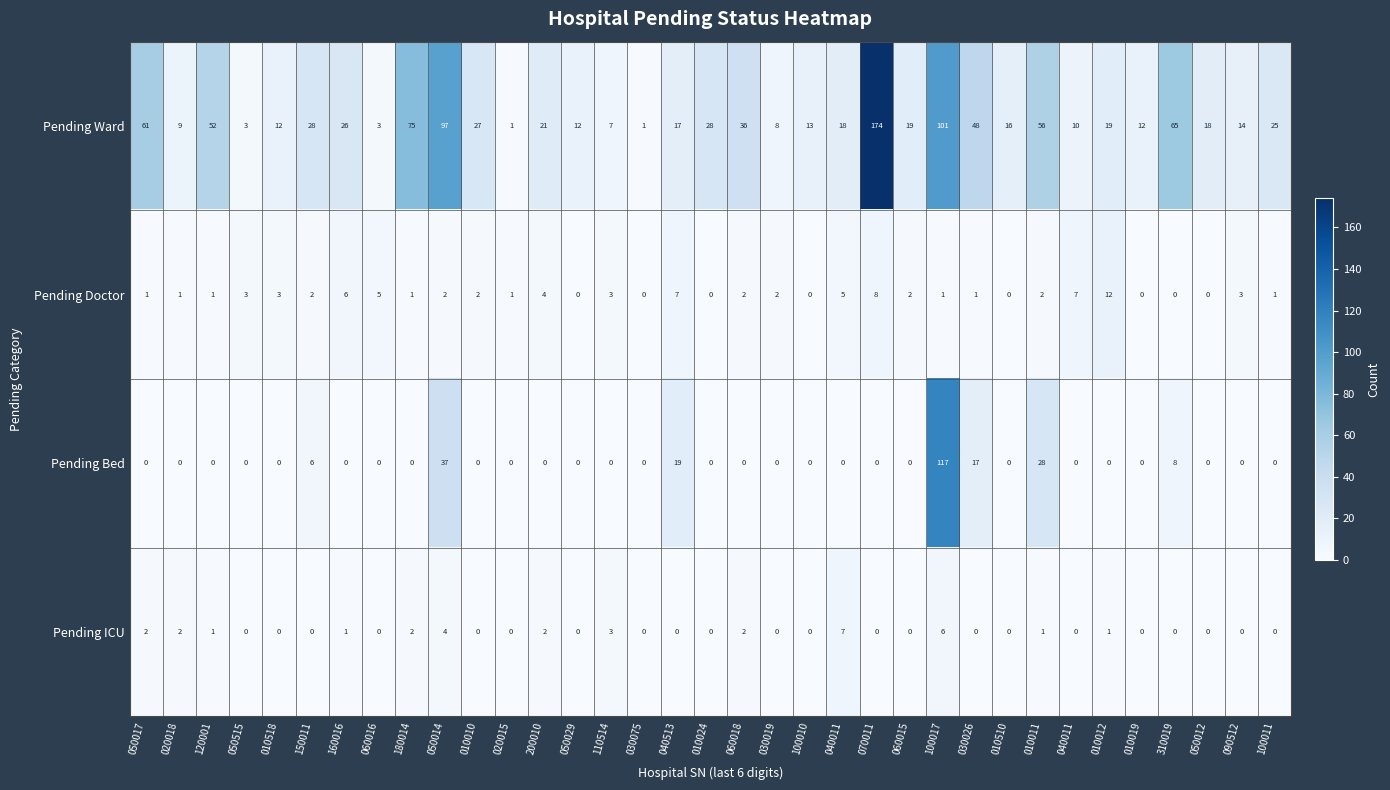

How many data points in Pending ICU are above 0?

13